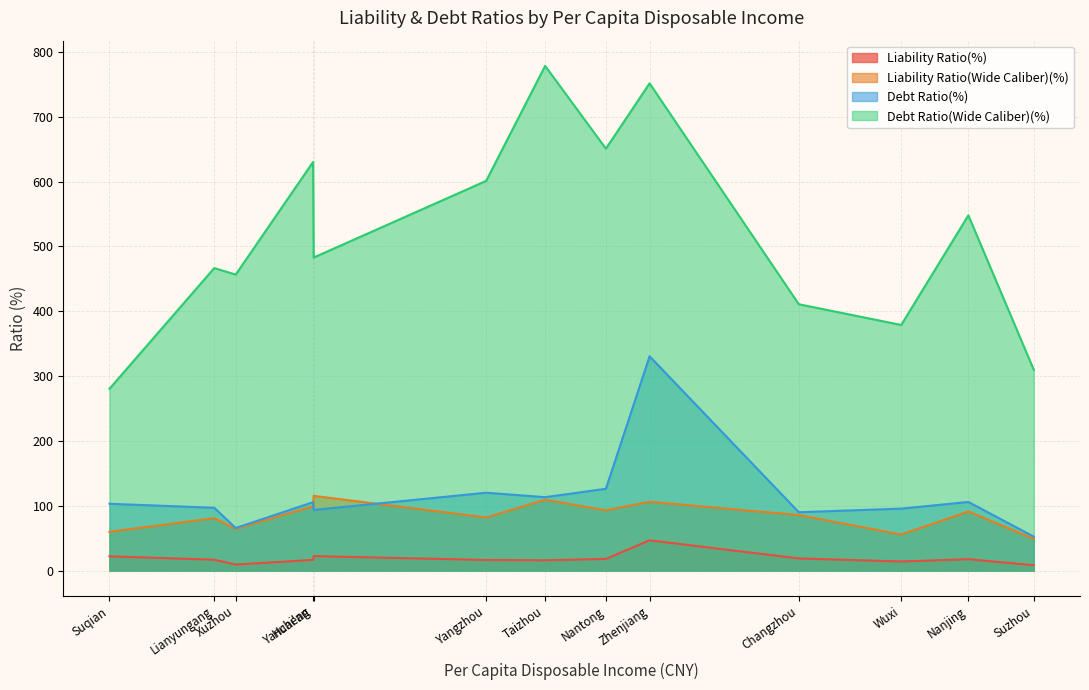

What is the difference between the Debt Ratio(%) values at Nanjing and Huai'an?

0.3